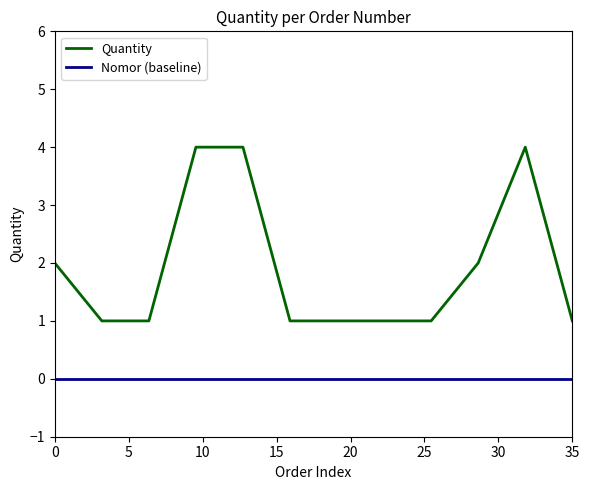

List the series in order of their overall mean, lowest first.

Nomor (baseline), Quantity